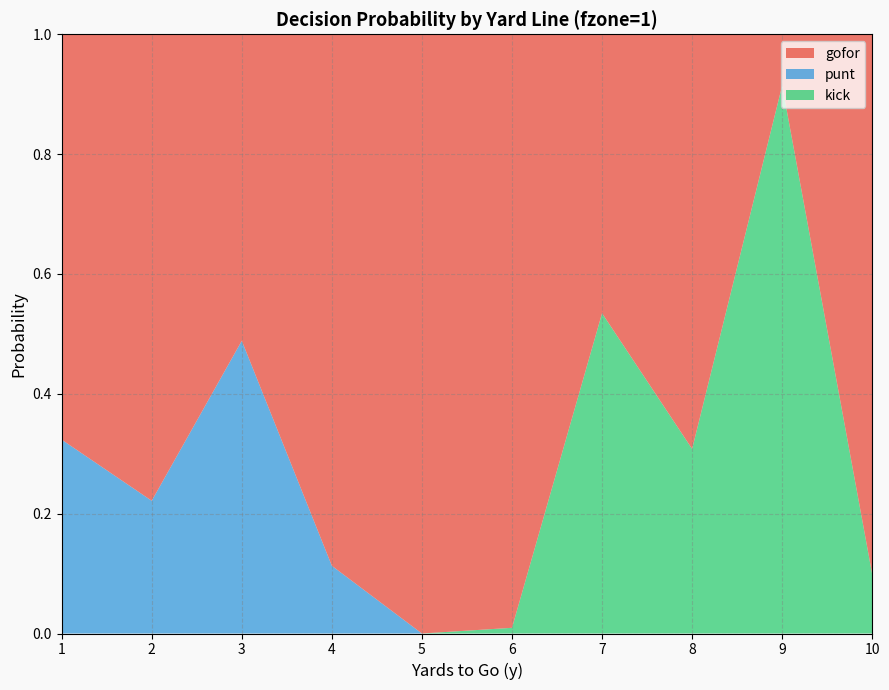

Reading left to right, transcribe all the data shown in this chart.

gofor: 1=0.7	2=0.8	3=0.5	4=0.9	5=1.0	6=1.0	7=0.5	8=0.7	9=0.1	10=0.9
punt: 1=0.3	2=0.2	3=0.5	4=0.1	5=0.0	6=0.0	7=0.0	8=0.0	9=0.0	10=0.0
kick: 1=0.0	2=0.0	3=0.0	4=0.0	5=0.0	6=0.0	7=0.5	8=0.3	9=0.9	10=0.1